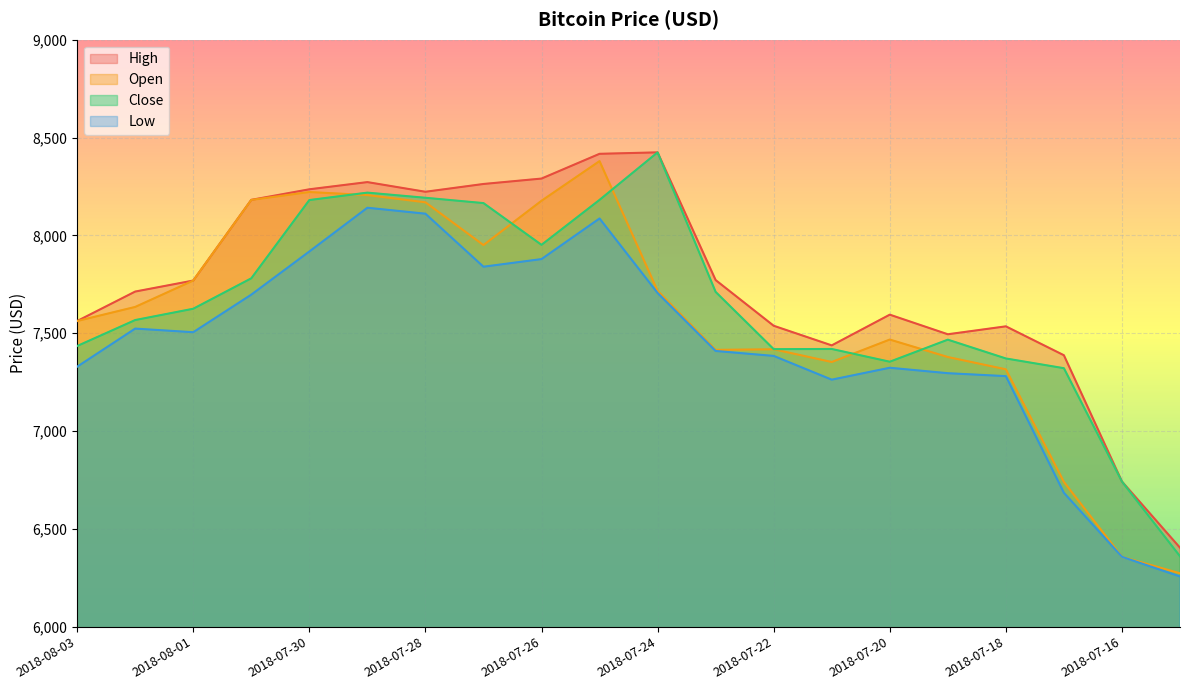

What are all the series names shown in the legend?

High, Open, Close, Low